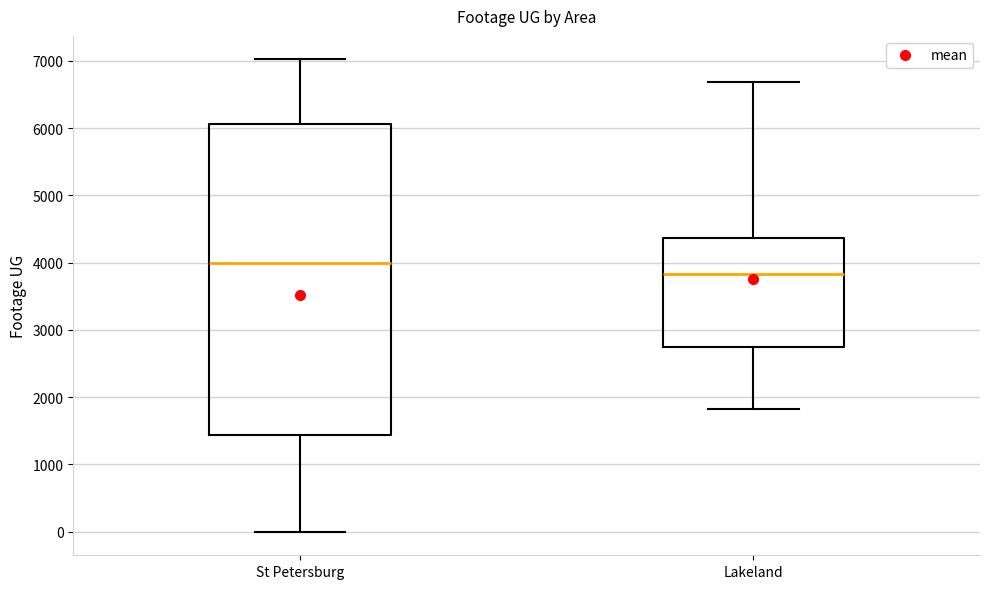

Which box is the tallest, from its lower edge to its upper edge?

St Petersburg